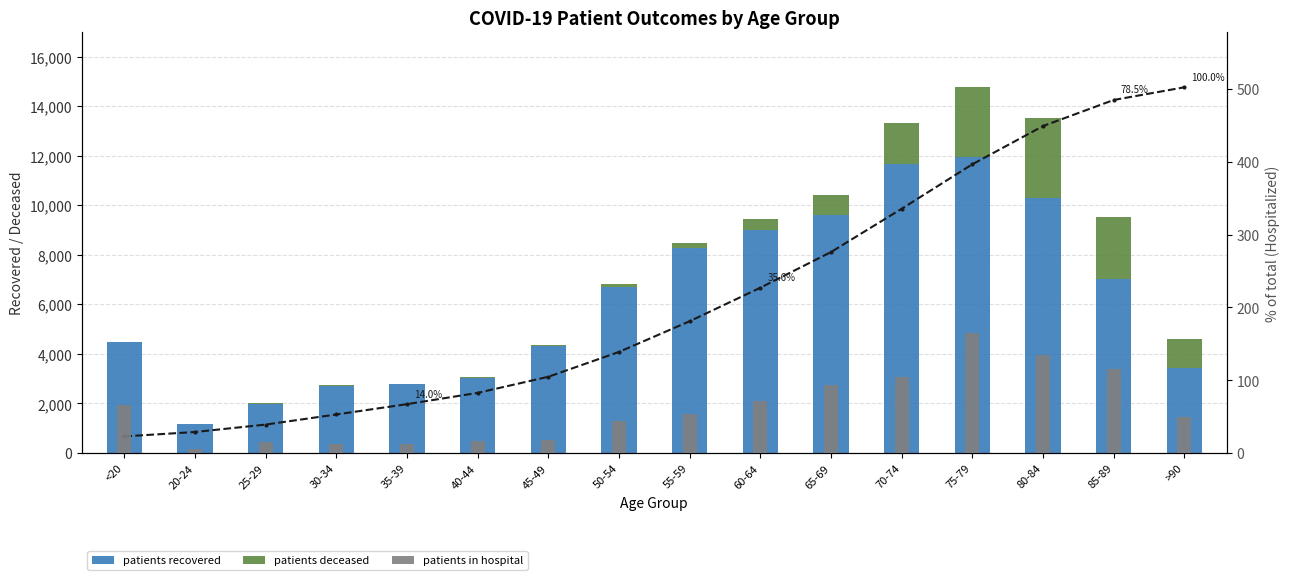

How many groups of bars are there?

16